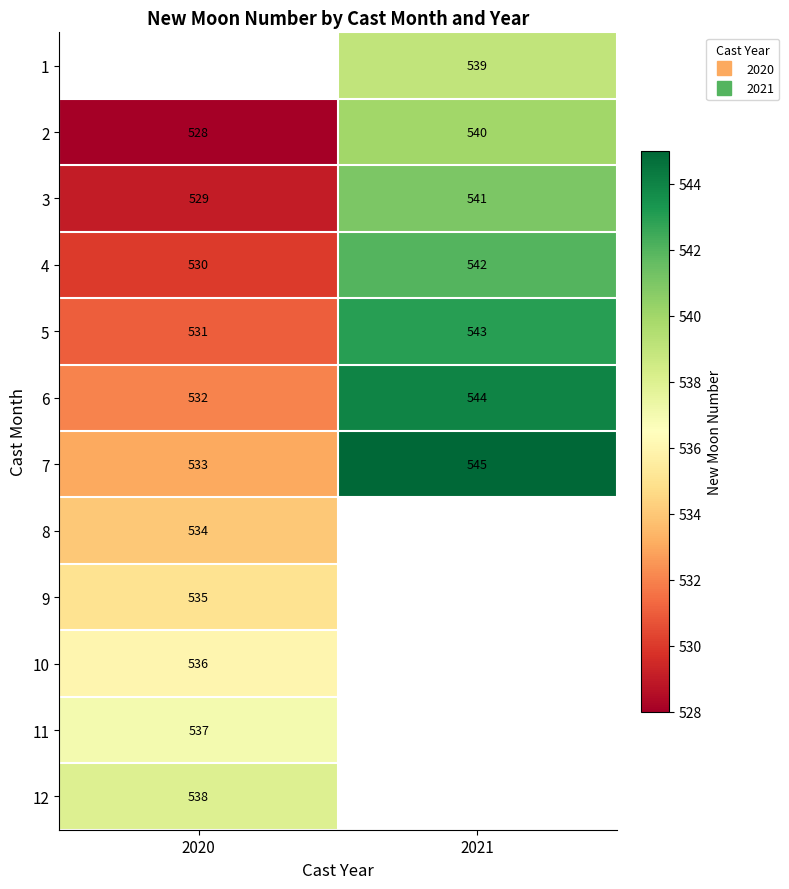

What is the minimum value shown in the chart?

528.0